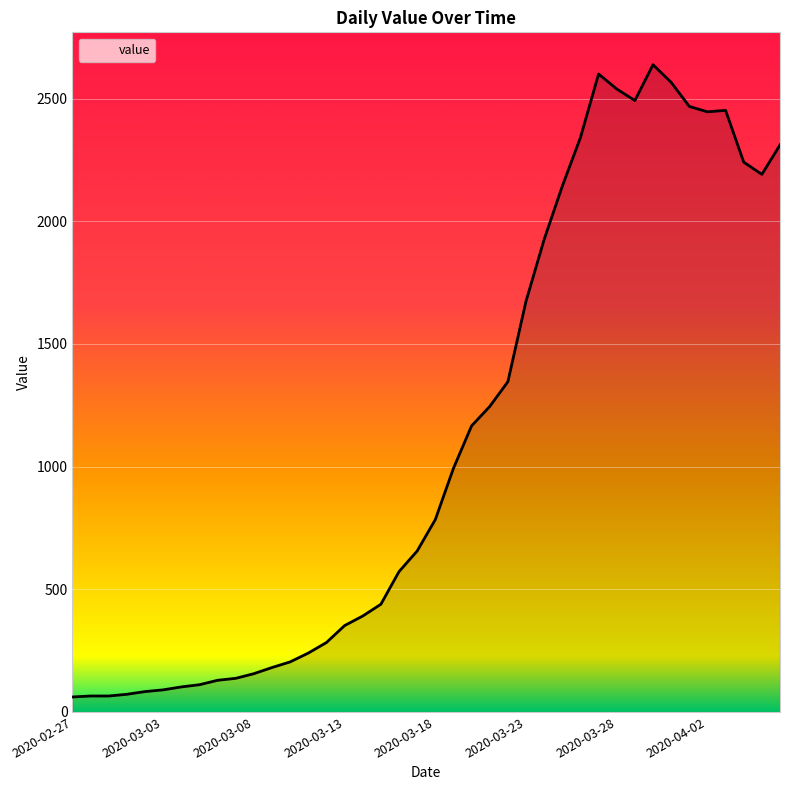

Count the number of data series in this chart.

1